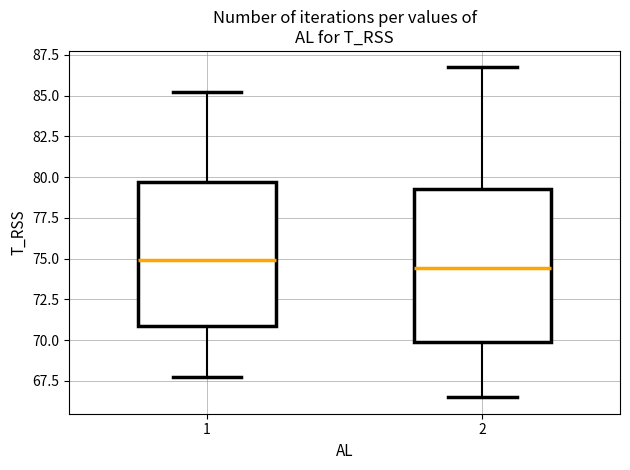

Reading left to right, read every box against the y-axis: the position of its median line, the range the box covers, and the ends of its whiskers. The values are not printed on the chart, so give them approximately, as read against the axis.

1: median 75.0, box 71.0 to 79.5, whiskers 68.0 to 85.0
2: median 74.5, box 70.0 to 79.5, whiskers 66.5 to 86.5